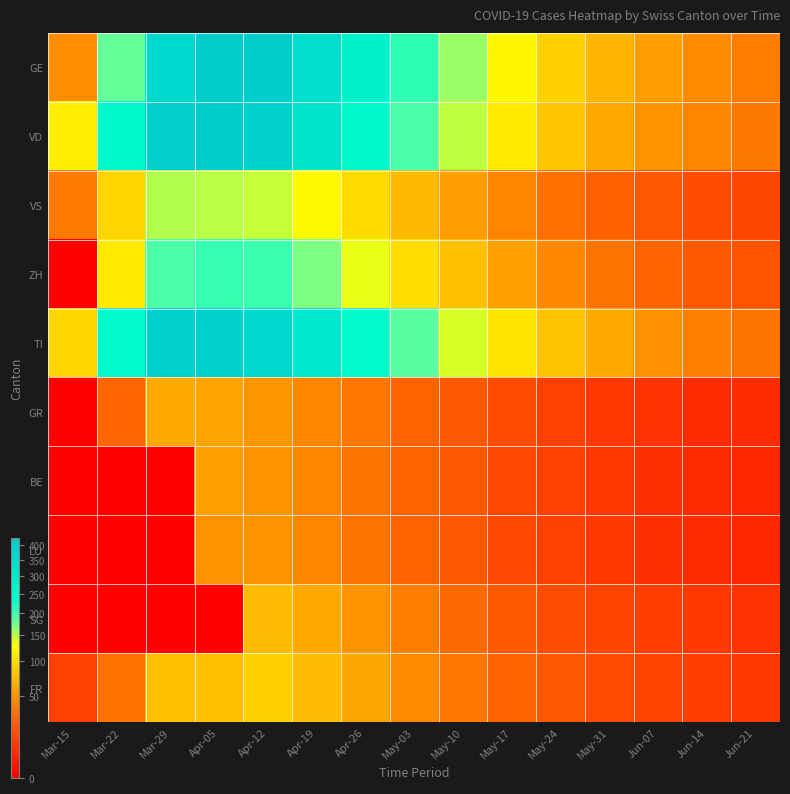

Which series has the widest spread of values?

GE